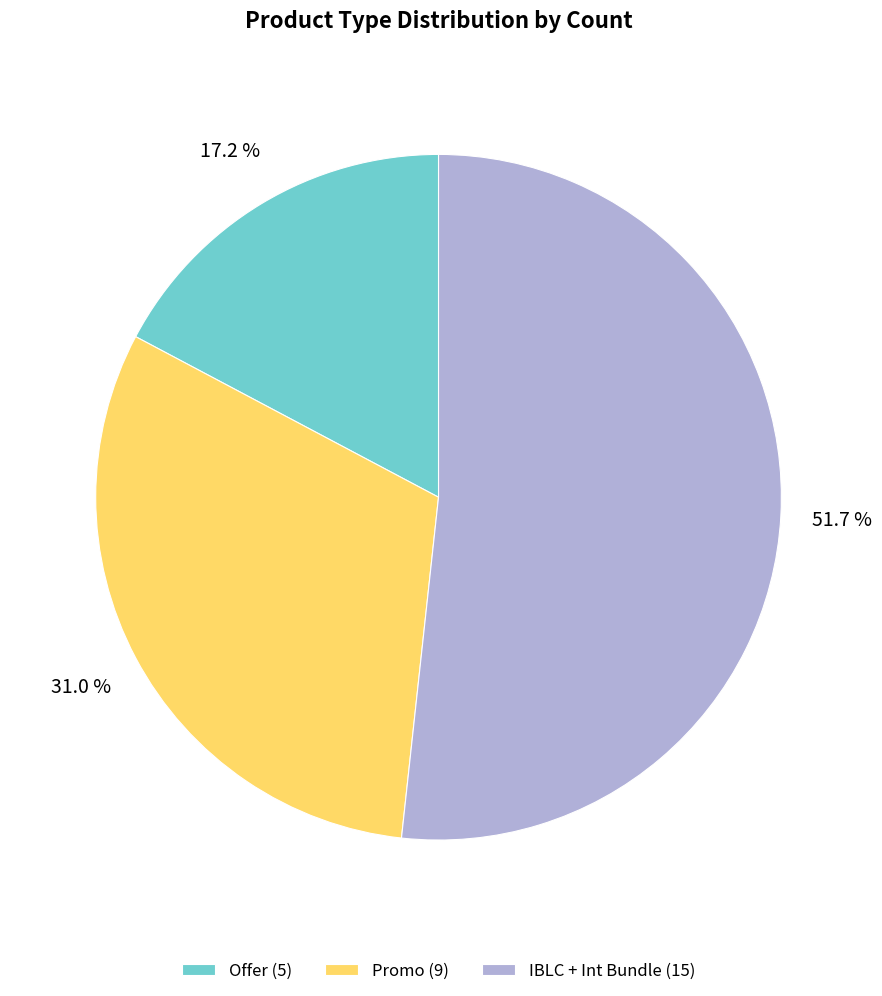

Between IBLC + Int Bundle (15) and Offer (5), which is larger?

IBLC + Int Bundle (15)